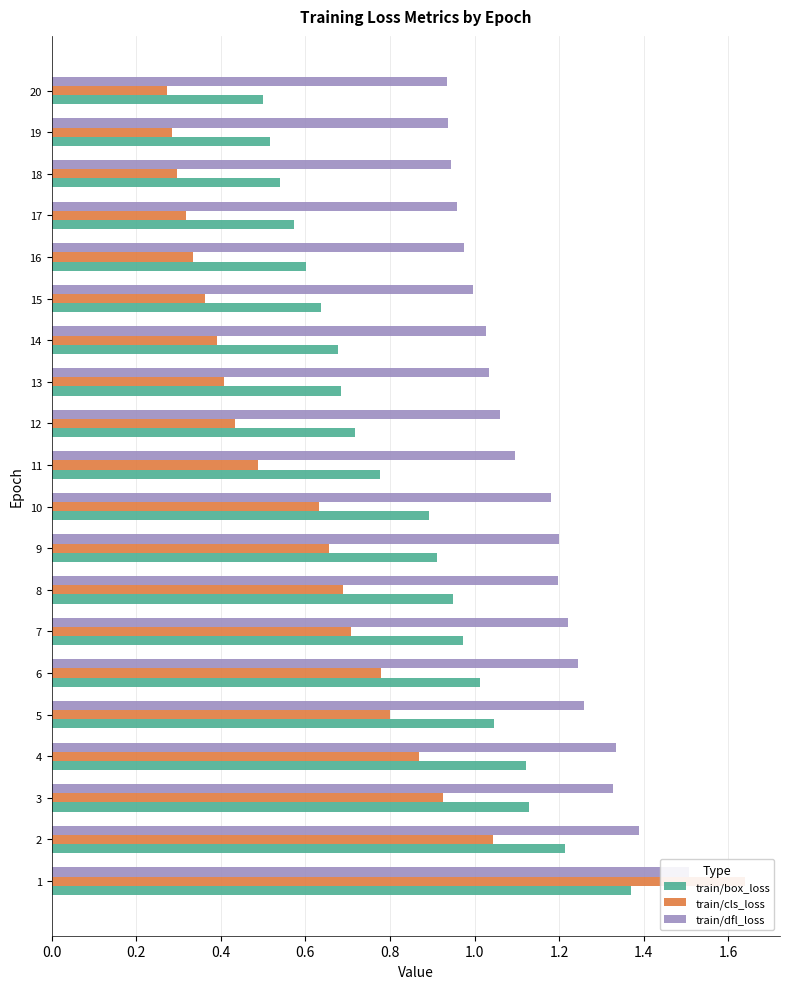

Reading left to right, transcribe all the data shown in this chart.

train/box_loss: 1.4	1.2	1.1	1.1	1.0	1.0	1.0	0.9	0.9	0.9	0.8	0.7	0.7	0.7	0.6	0.6	0.6	0.5	0.5	0.5
train/cls_loss: 1.6	1.0	0.9	0.9	0.8	0.8	0.7	0.7	0.7	0.6	0.5	0.4	0.4	0.4	0.4	0.3	0.3	0.3	0.3	0.3
train/dfl_loss: 1.5	1.4	1.3	1.3	1.3	1.2	1.2	1.2	1.2	1.2	1.1	1.1	1.0	1.0	1.0	1.0	1.0	0.9	0.9	0.9